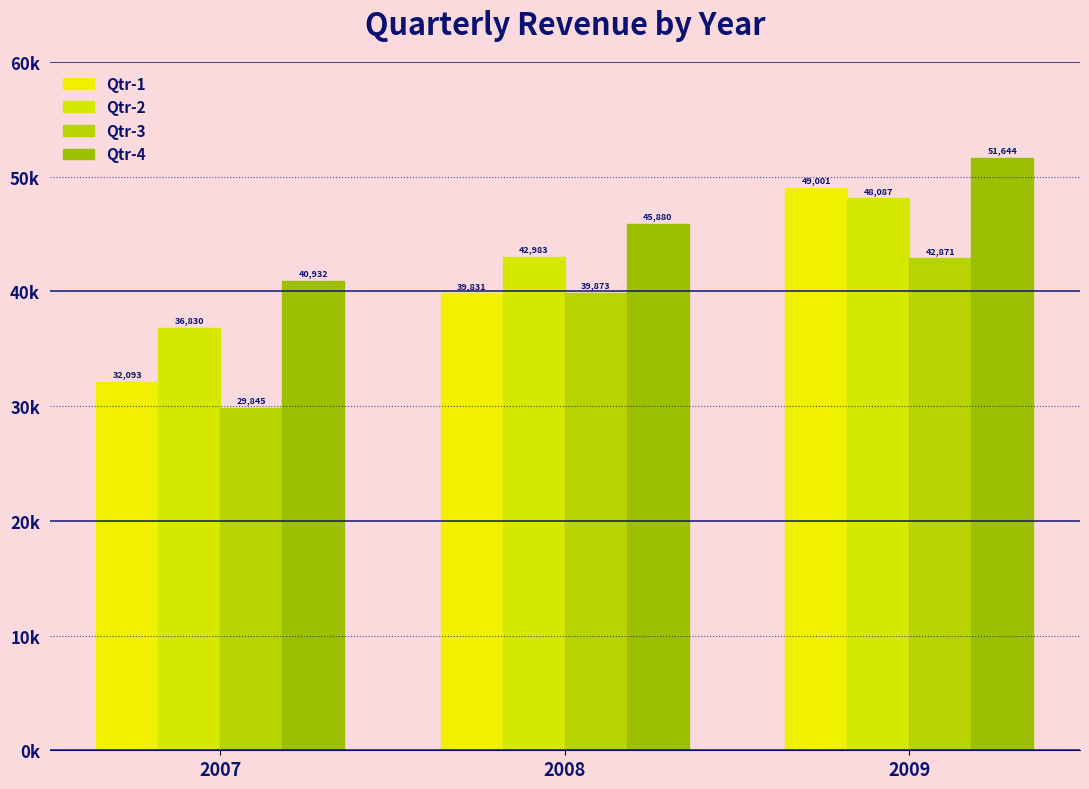

What is the lowest value of the Qtr-3 series?

29845